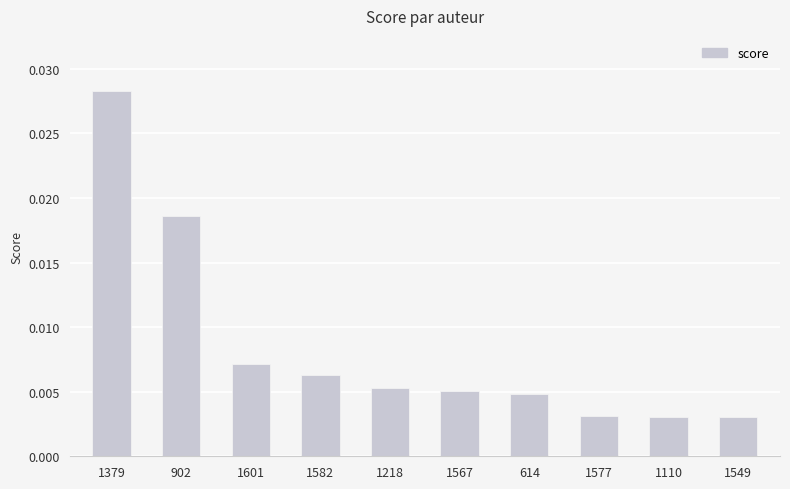

What is the label of the 4th bar from the right?

614